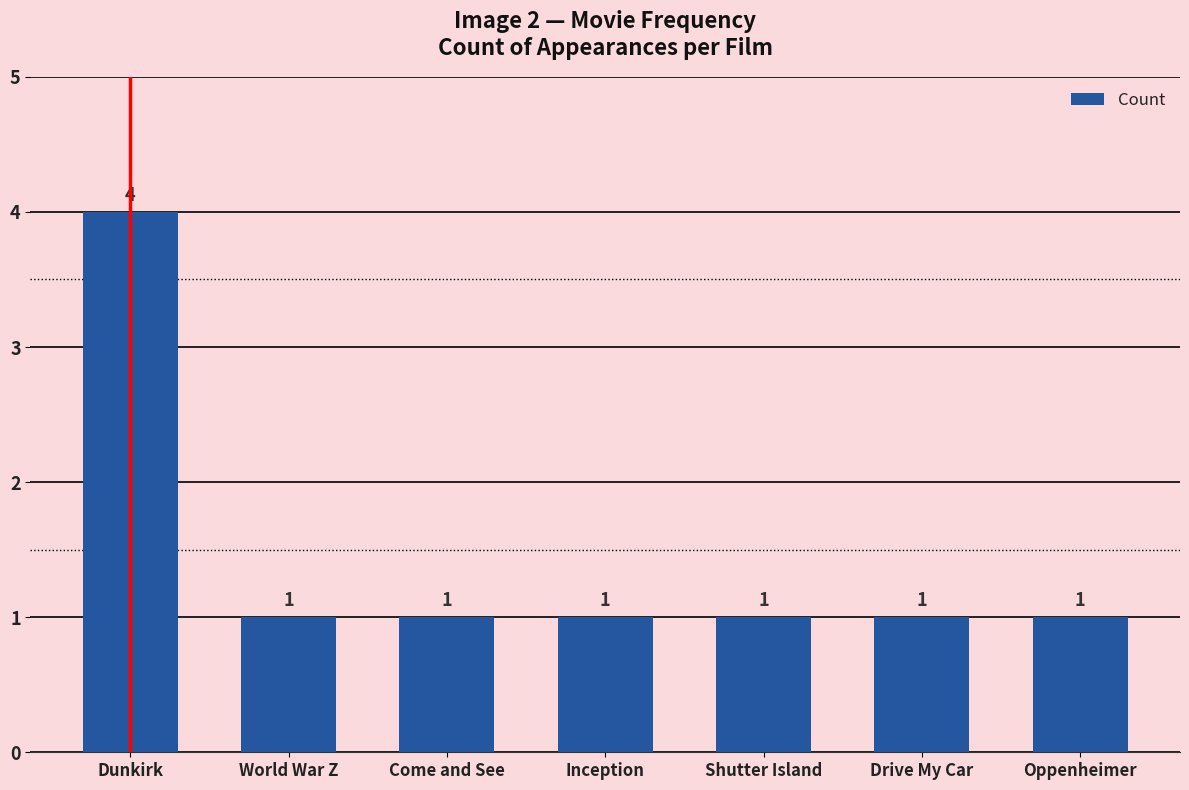

The value at Oppenheimer is 1. True or false?

True